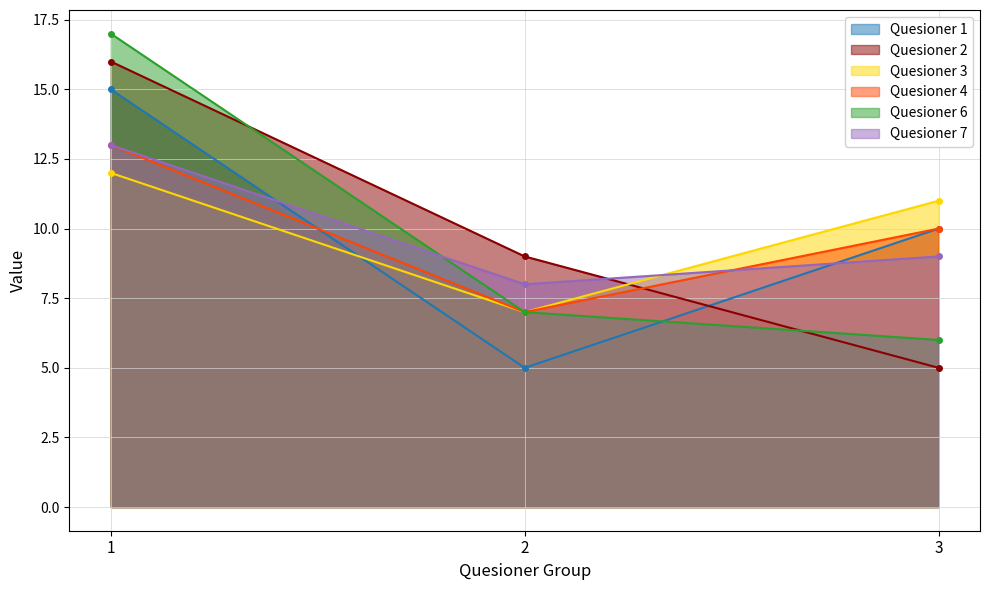

What is the value of the Quesioner 2 point at the 1st from the left?

16